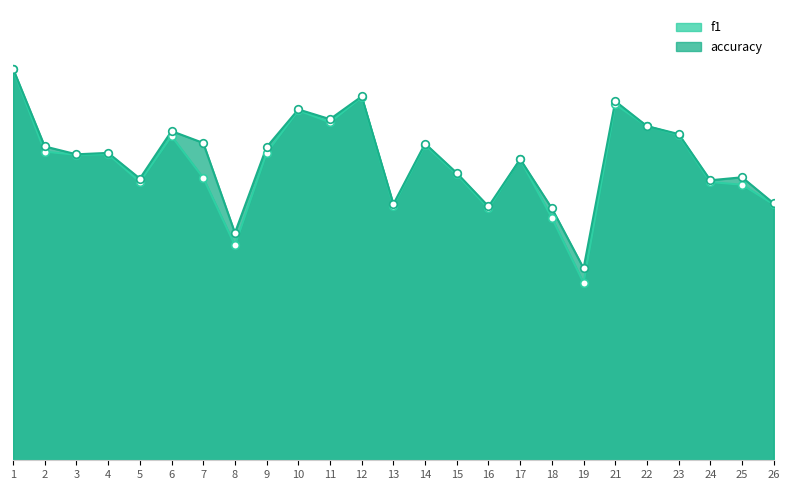

At how many categories does at least one series exceed 0?

25